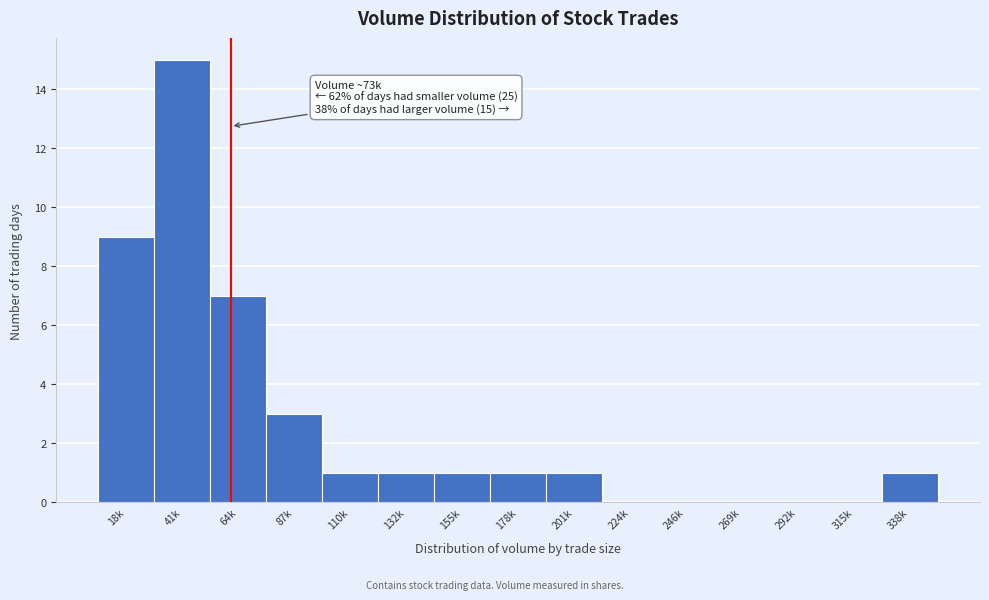

Reading left to right, extract all data points from this chart.

18k=9	41k=15	64k=7	87k=3	110k=1	132k=1	155k=1	178k=1	201k=1	224k=0	246k=0	269k=0	292k=0	315k=0	338k=1